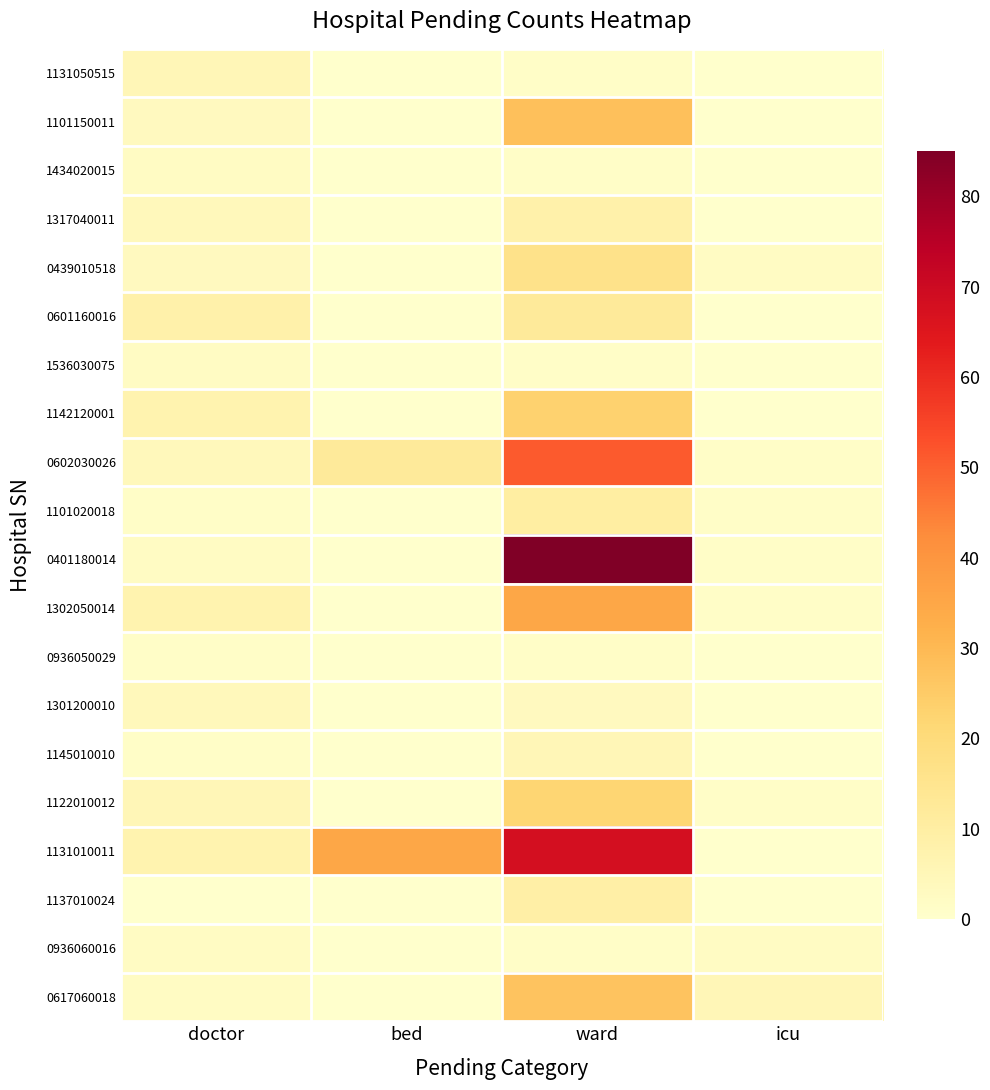

At which category is the sum across all series the highest?

ward